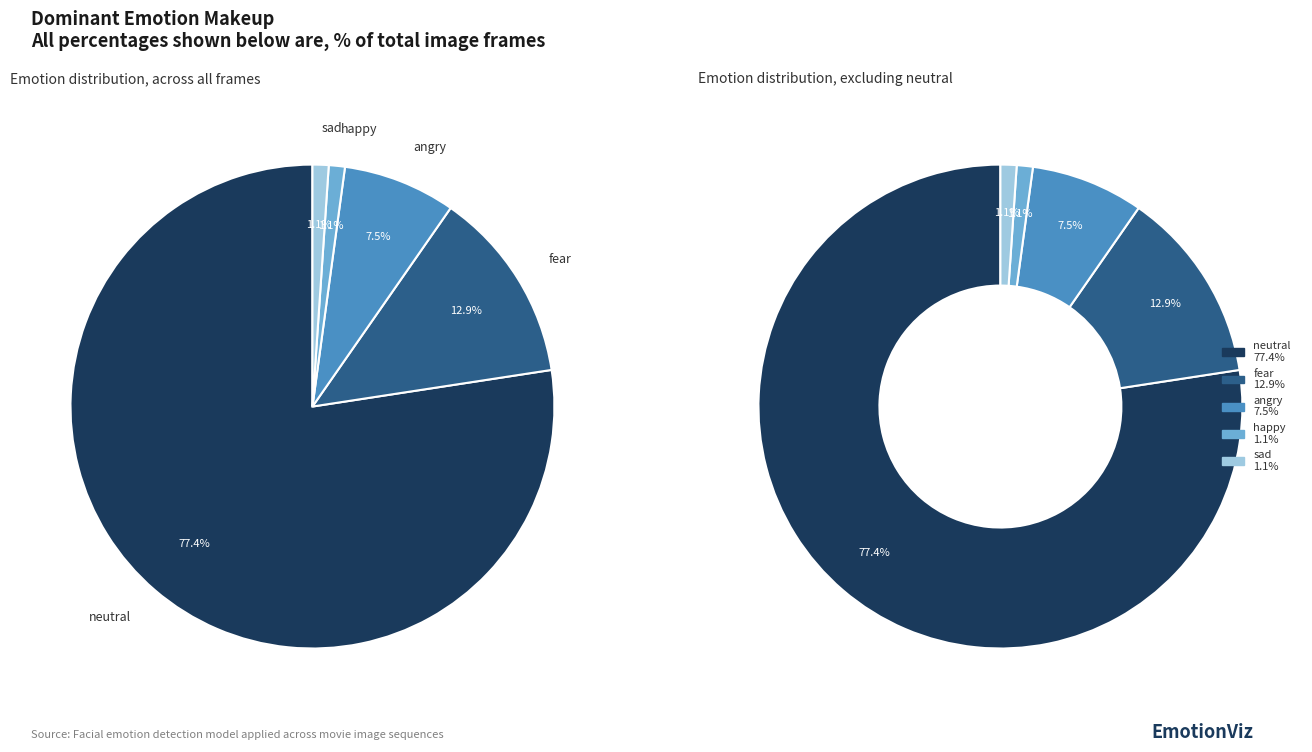

Which has a higher value, surprise or angry?

angry